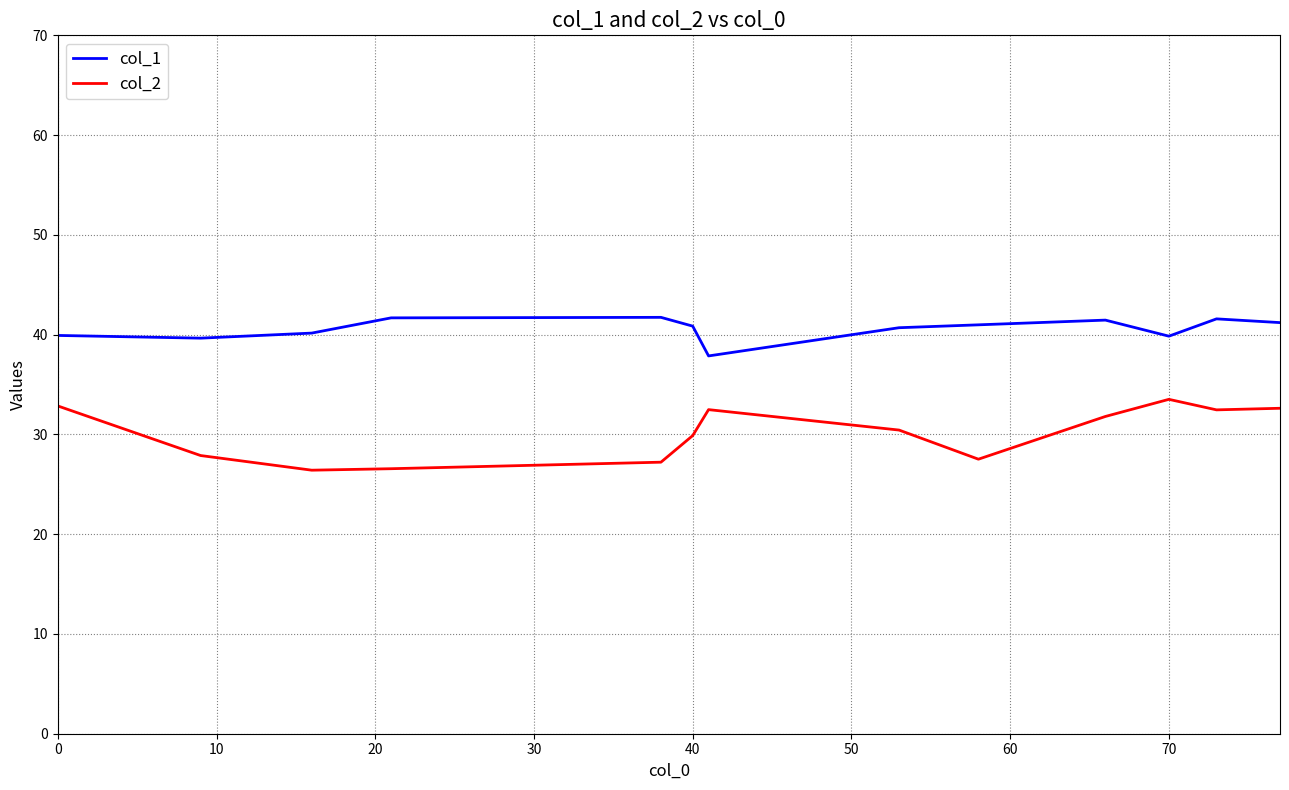

What are all the series names shown in the legend?

col_1, col_2